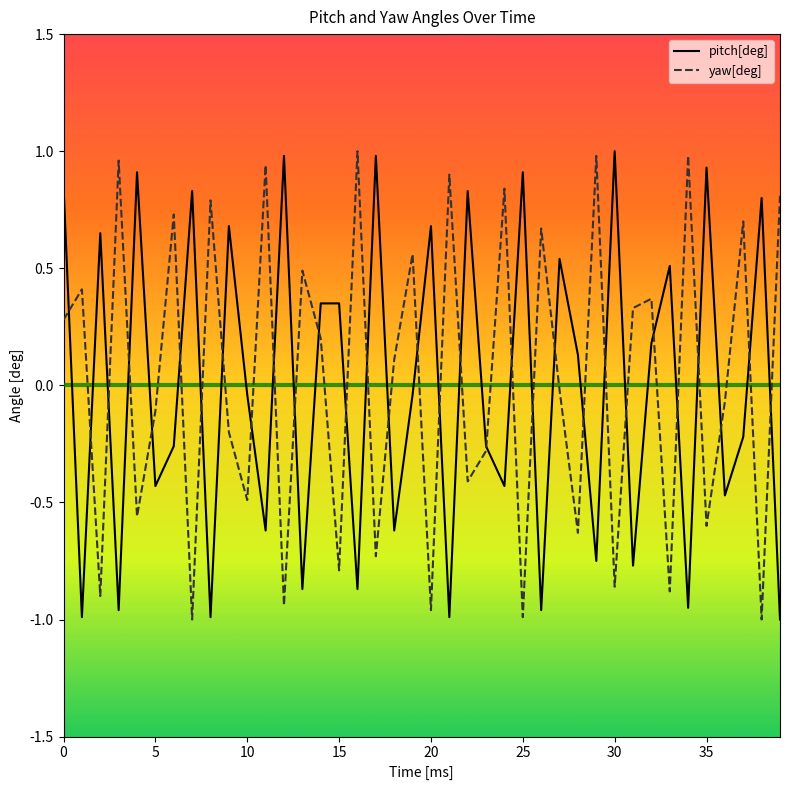

True or false: pitch[deg] and yaw[deg] intersect in this chart.

True